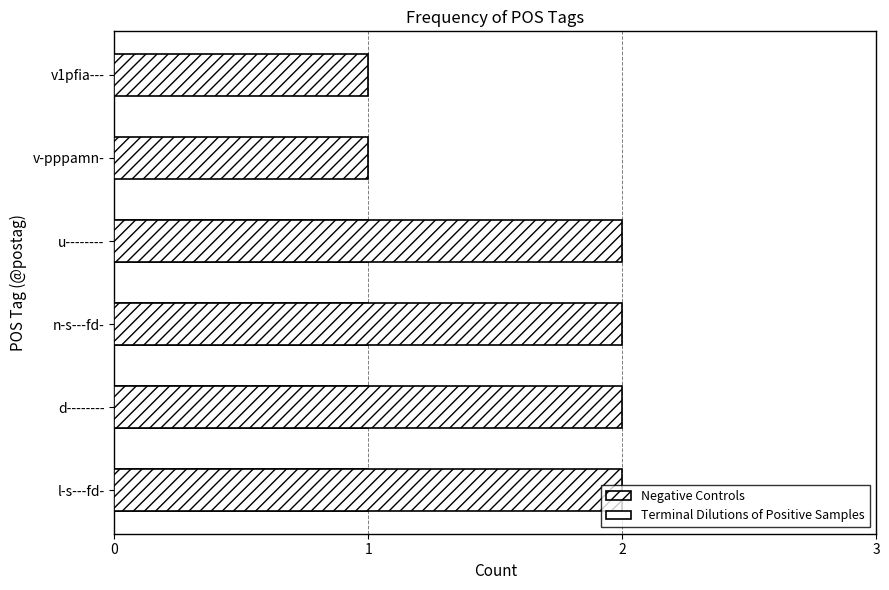

What is the average value of the Terminal Dilutions of Positive Samples series?

1